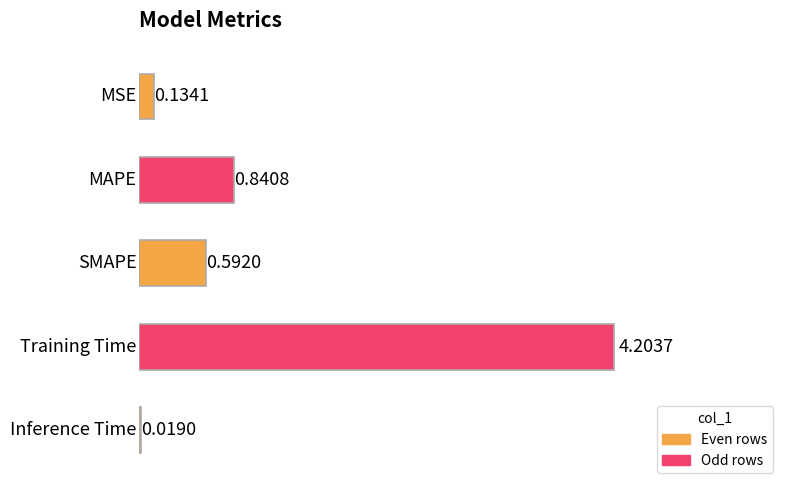

How many bars are there in total?

5